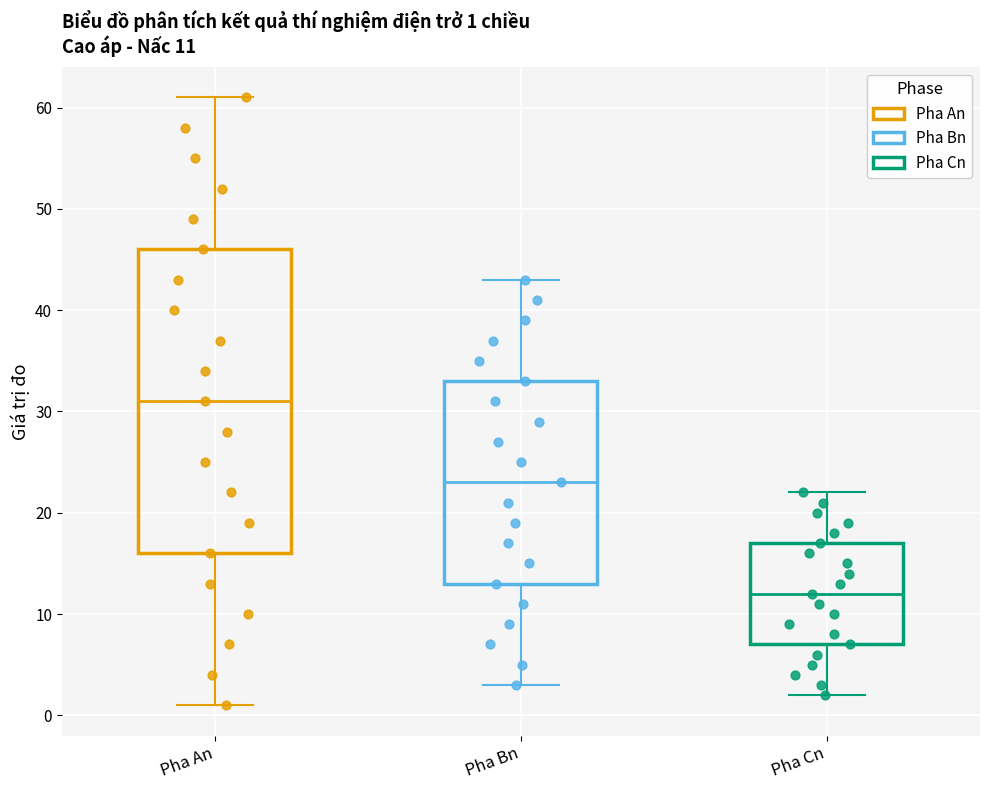

Which box has the lowest median line?

Pha Cn